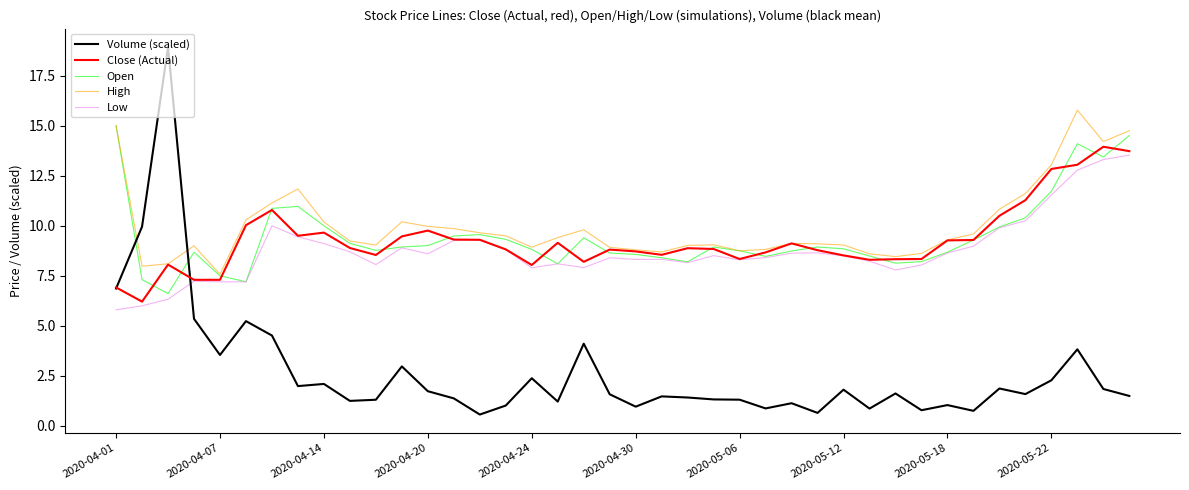

Which series has the widest spread of values?

Volume (scaled)